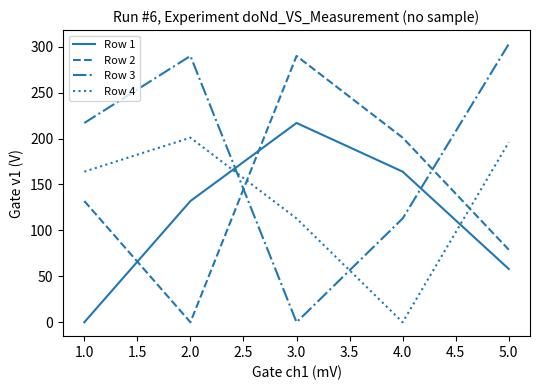

At 5.0, list the series in order from smallest to largest.

Row 1, Row 2, Row 4, Row 3